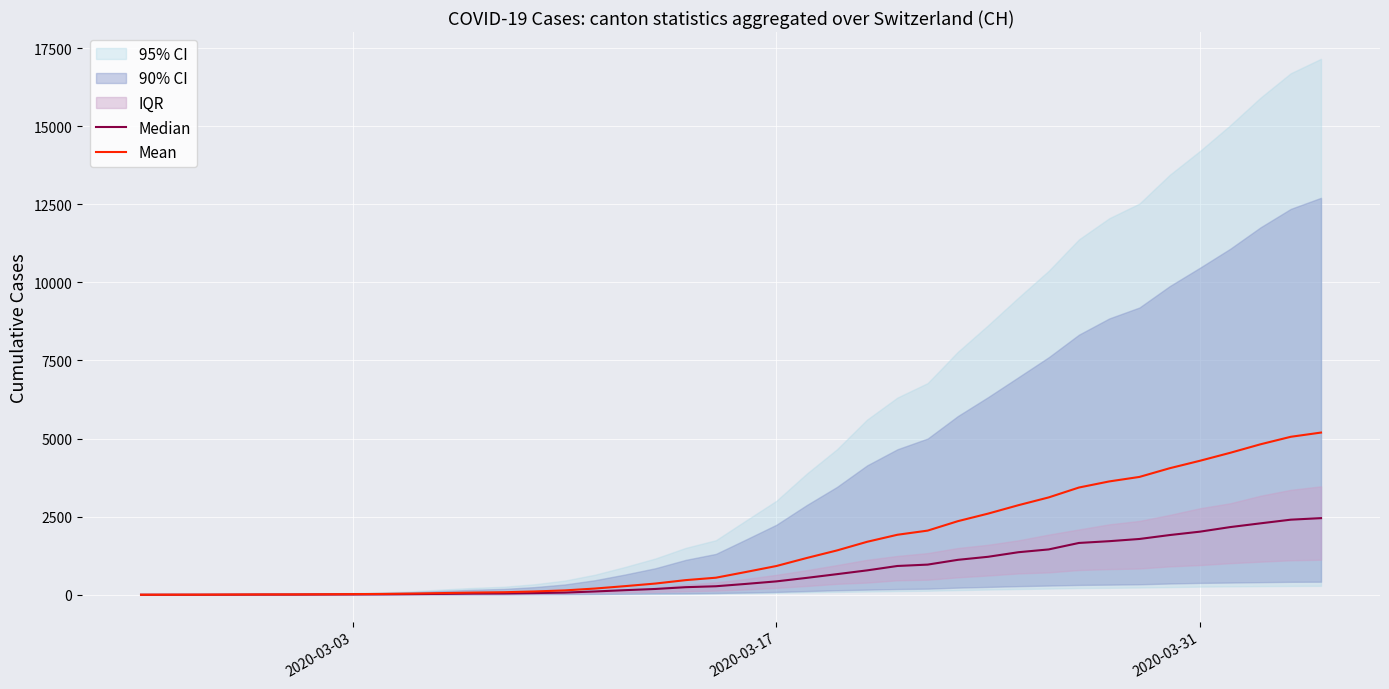

True or false: Mean and Median intersect in this chart.

False